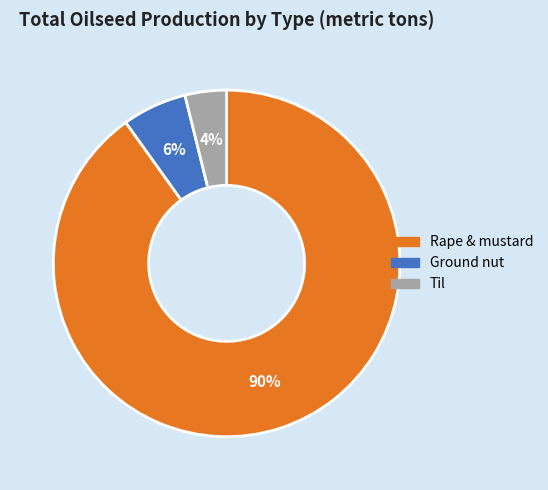

Is the sum of Rape & mustard and Til greater than half?

Yes